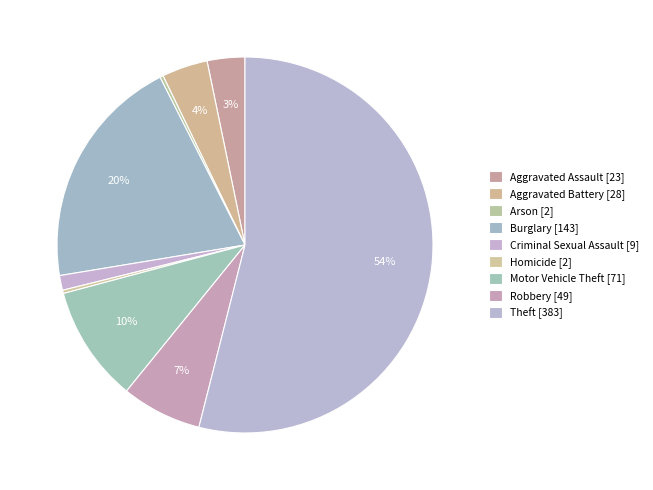

Count the number of slices in the pie.

9